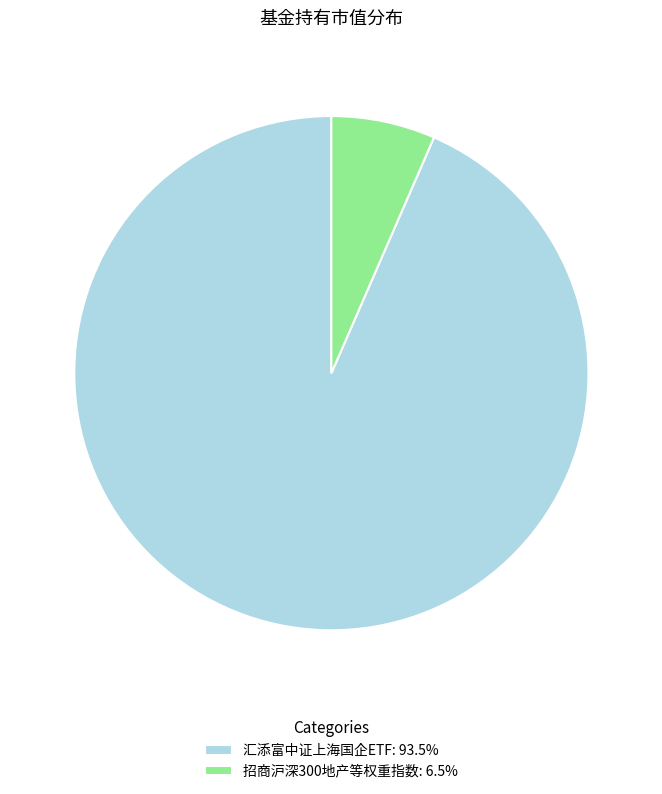

Is it true that 汇添富中证上海国企ETF is 93% of the pie?

True